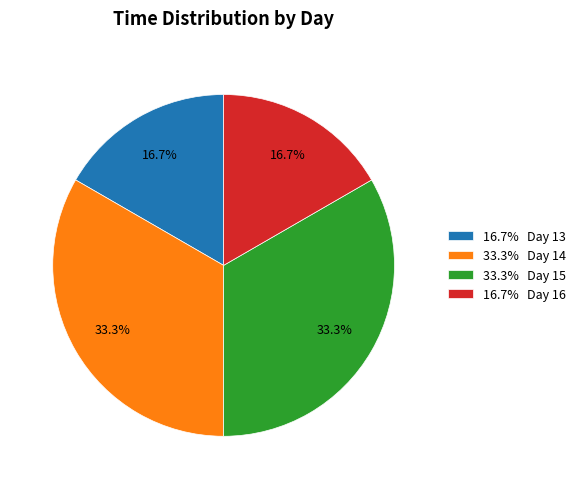

Between 33.3% Day 15 and 16.7% Day 16, which is larger?

33.3% Day 15